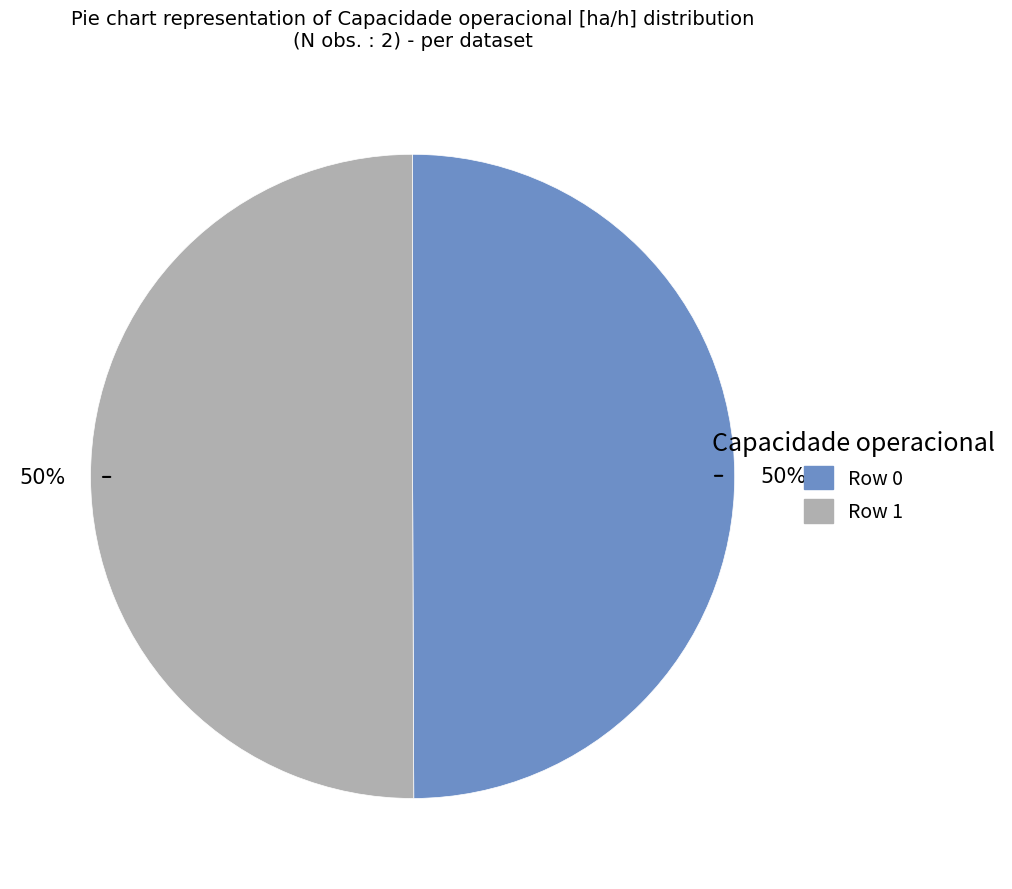

To the nearest percent, what is the average slice percentage?

50%